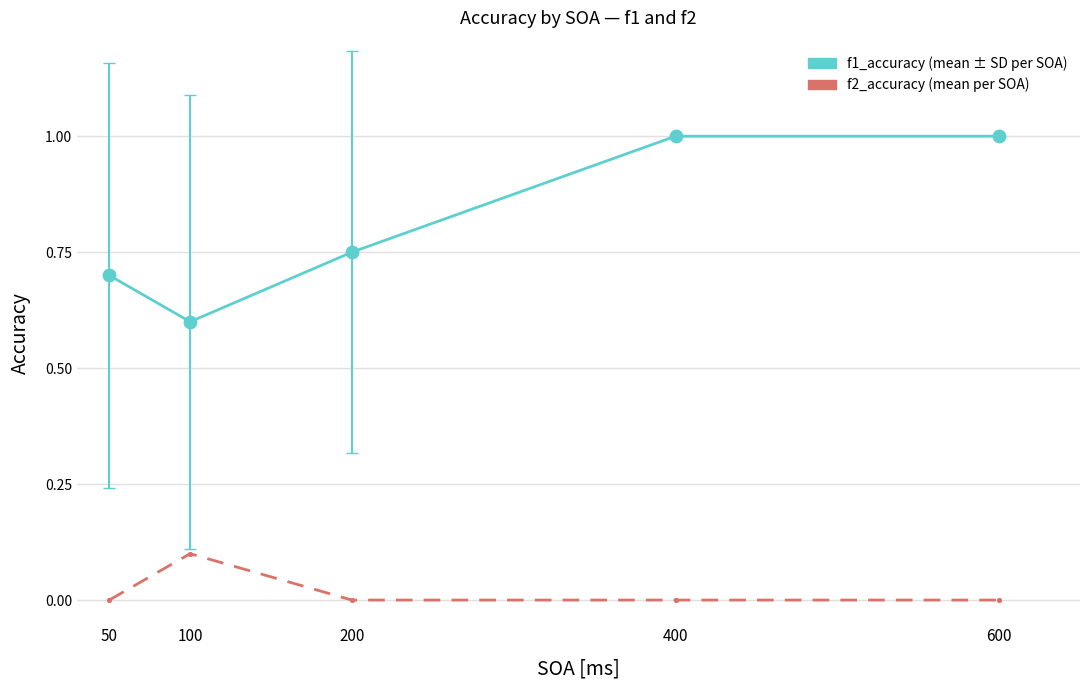

What is the total value across all series at 600?

1.0